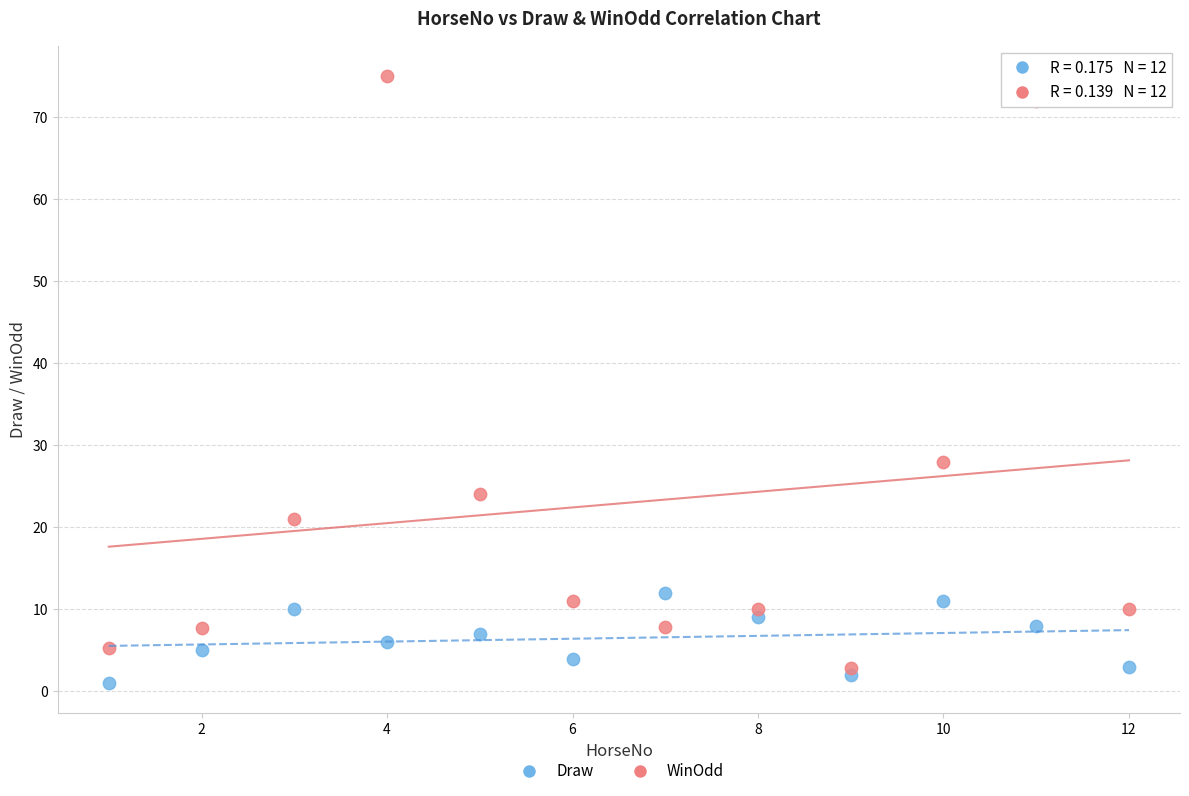

Across all data points, what is the range of Y values (max minus min)?

74.0